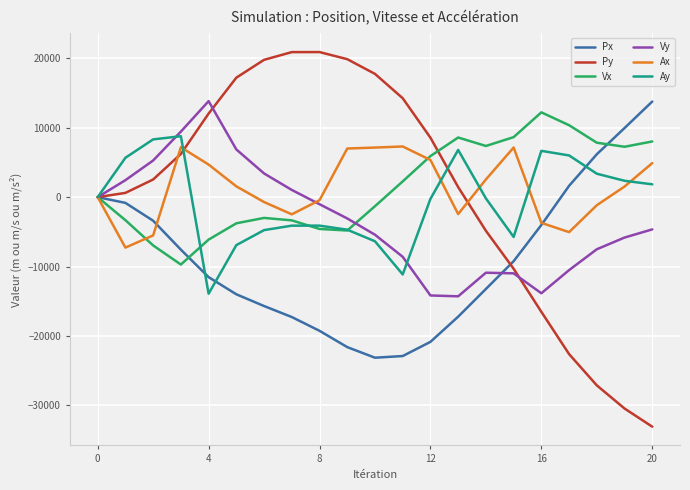

Which series has the largest range (max minus min)?

Py